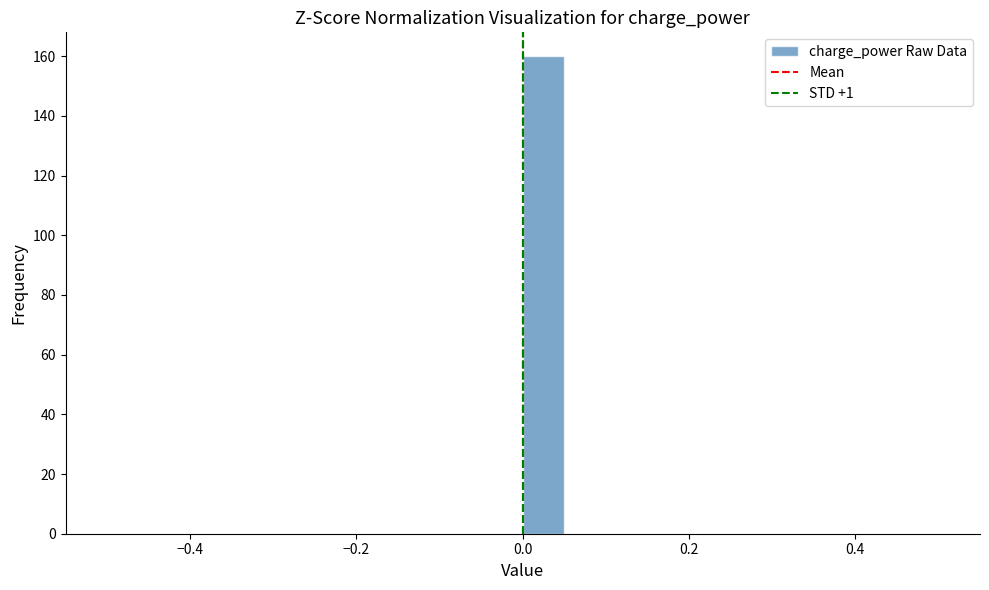

Around what value on the x-axis is the tallest bar? Give the approximate position of its centre, as read against the axis.

0.02